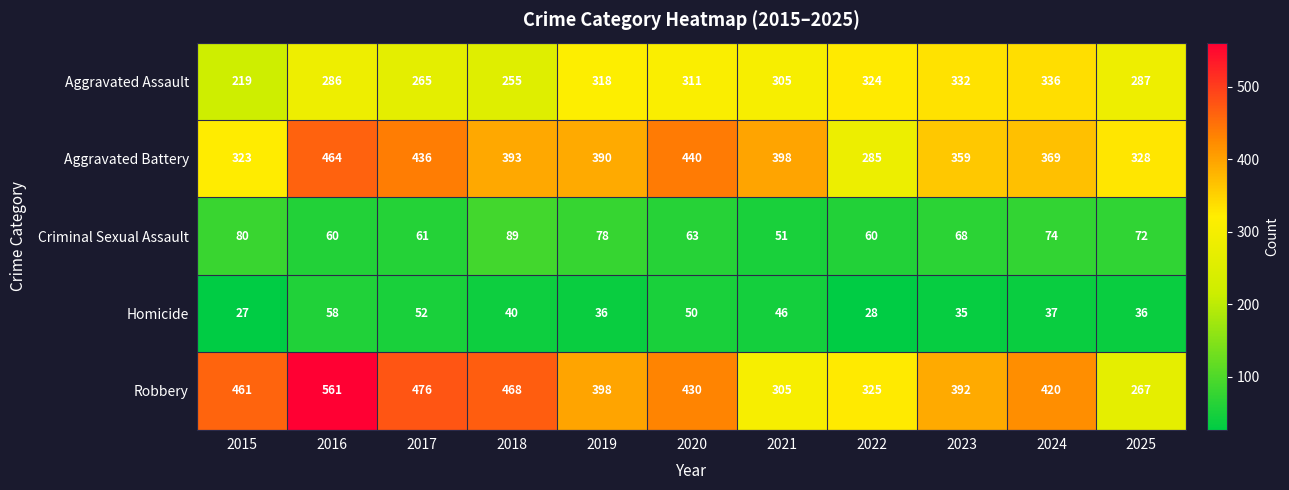

Is the value of Criminal Sexual Assault at 2020 greater than the value of Aggravated Assault at 2018?

No